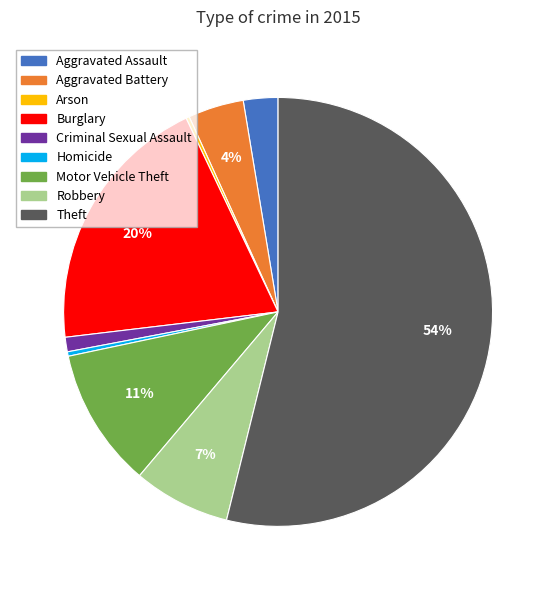

Which has a higher value, Criminal Sexual Assault or Robbery?

Robbery